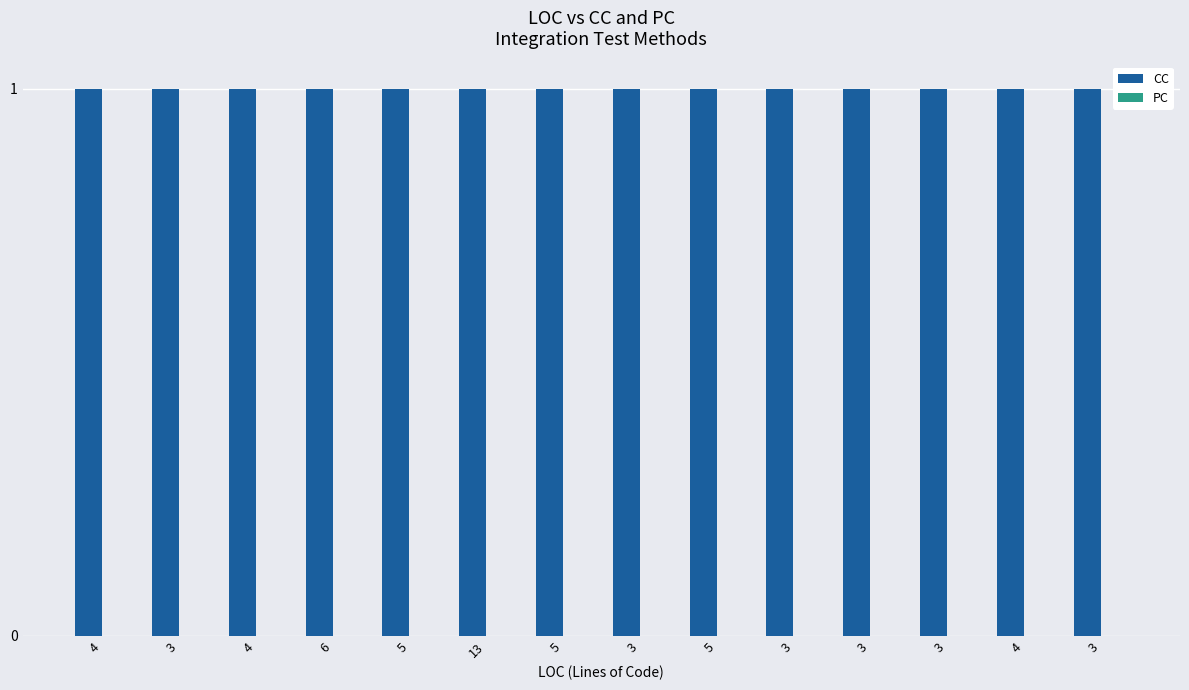

What is the total value across all series at 3?

1